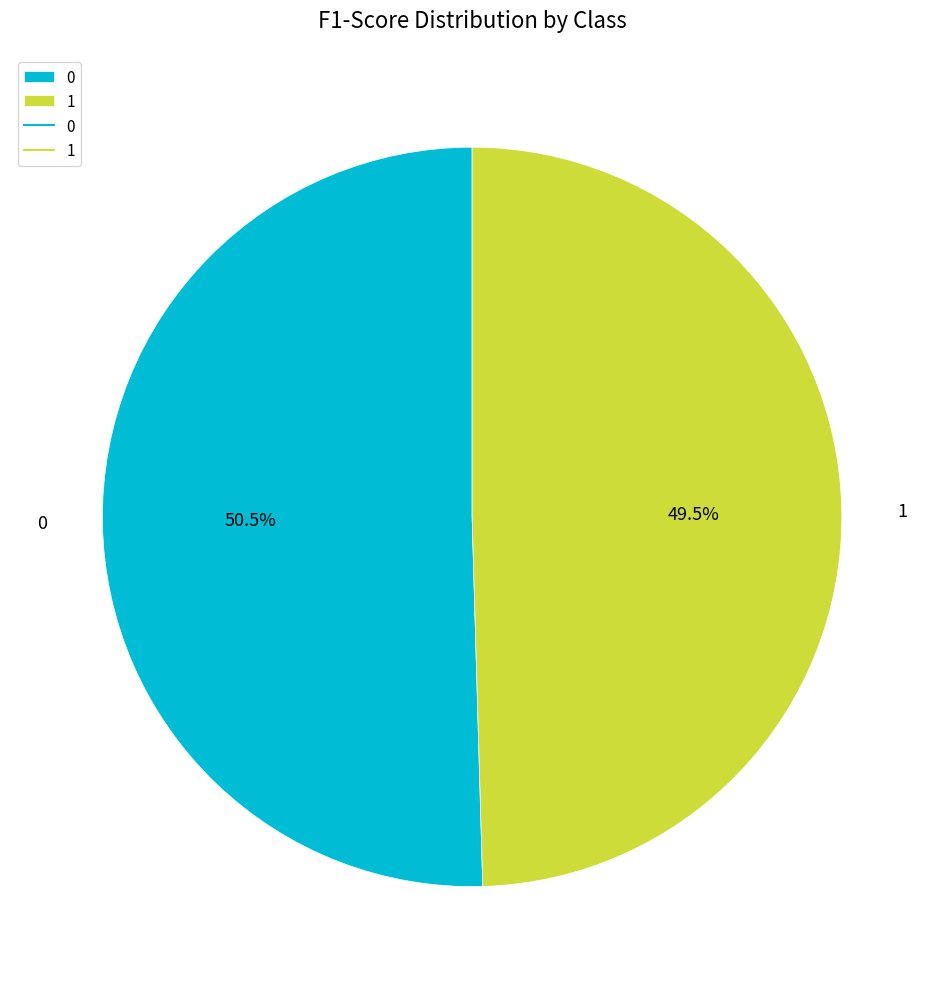

How many segments does this pie chart have?

2